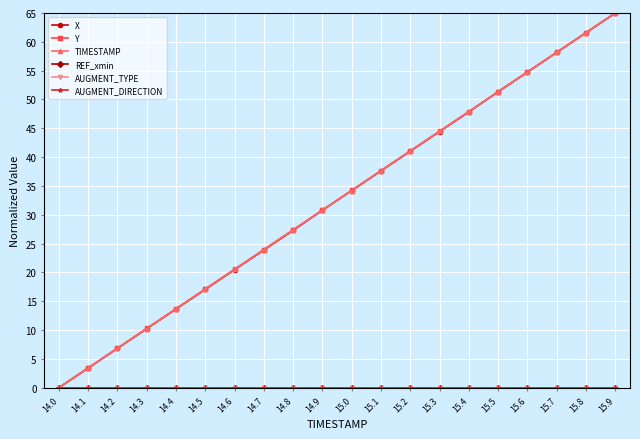

At which label does Y first exceed 34?

15.0